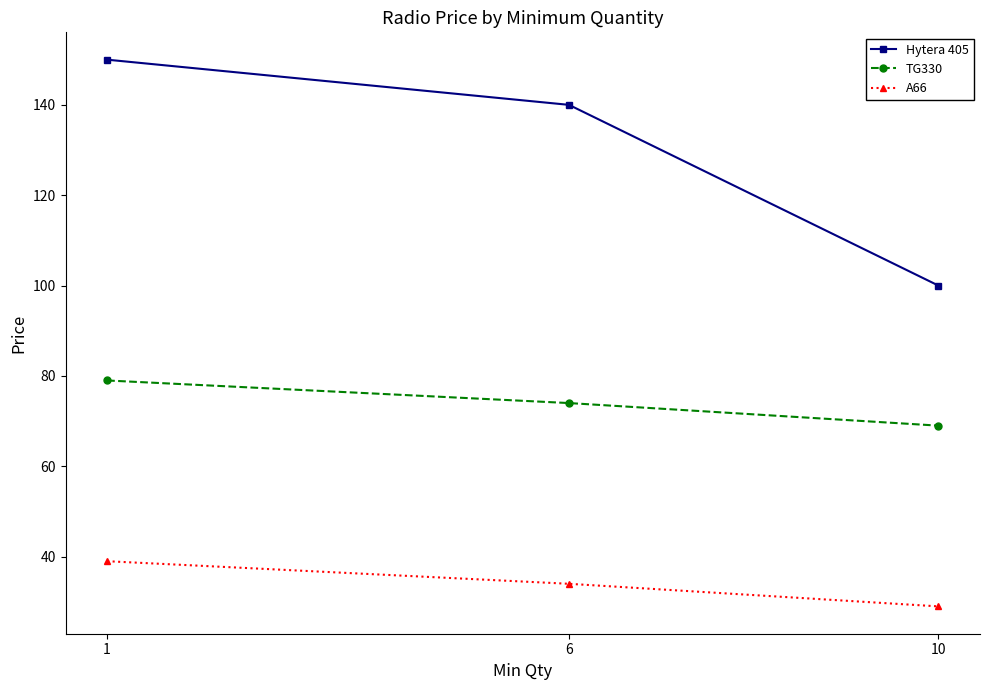

At which category does the chart reach its peak across all series?

1